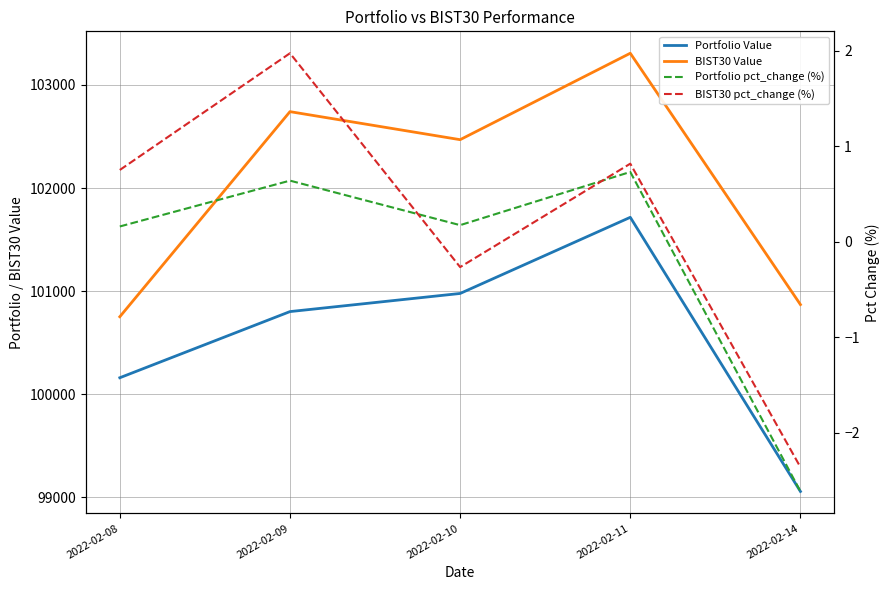

What is the value of the BIST30 Value point at the 1st from the left?

100752.2